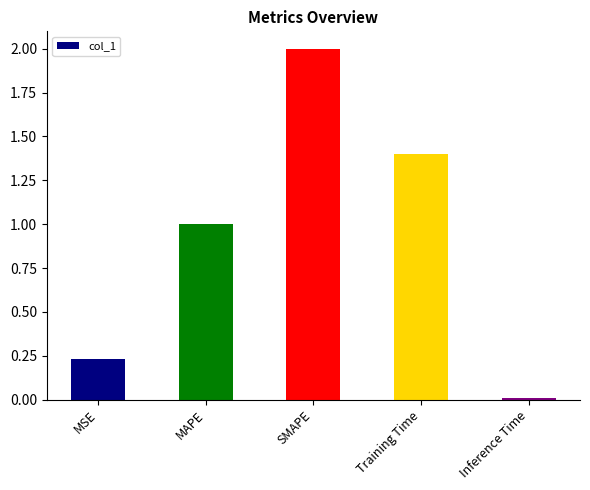

Rank the categories by value from lowest to highest.

Inference Time, MSE, MAPE, Training Time, SMAPE